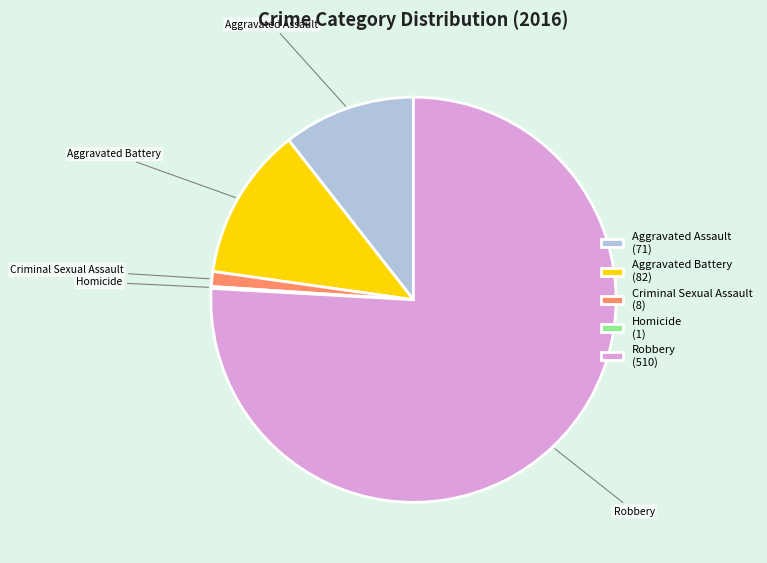

Combined, do Robbery and Criminal Sexual Assault account for over 50%?

Yes